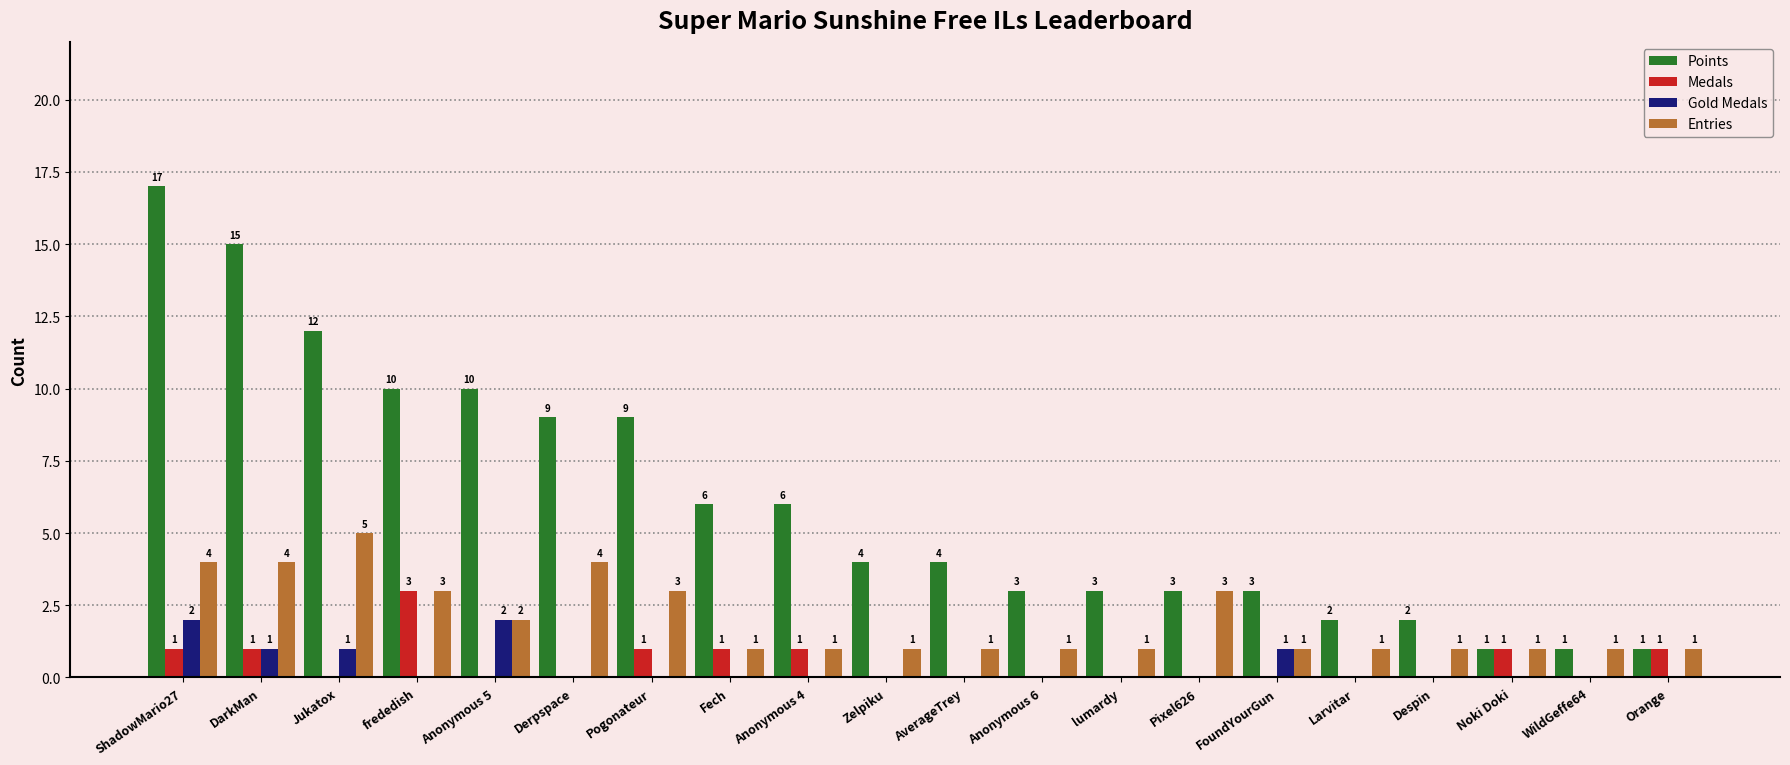

What are all the series names shown in the legend?

Points, Medals, Gold Medals, Entries